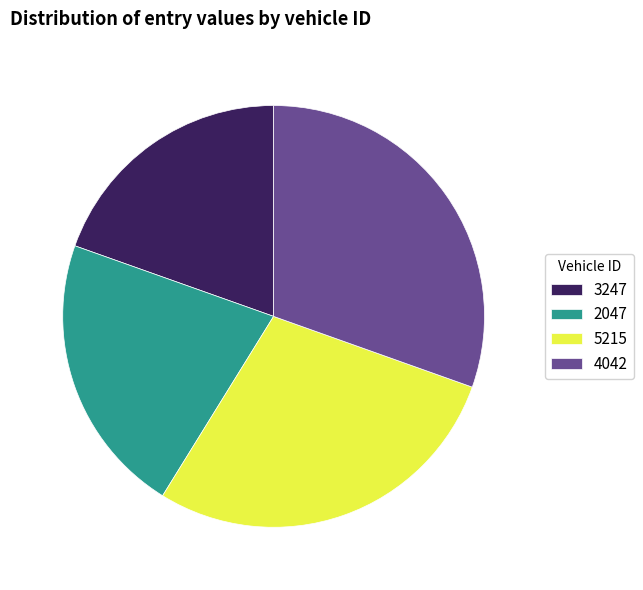

What is the smallest slice in the pie chart?

3247